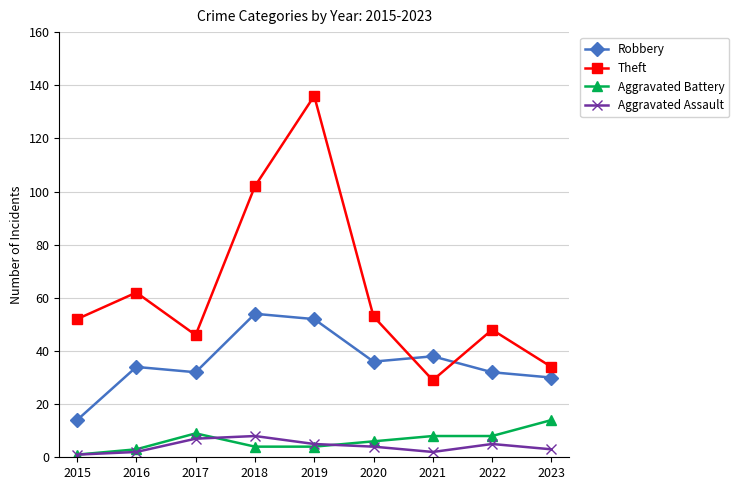

The value of Robbery at 2019 is 52. True or false?

True